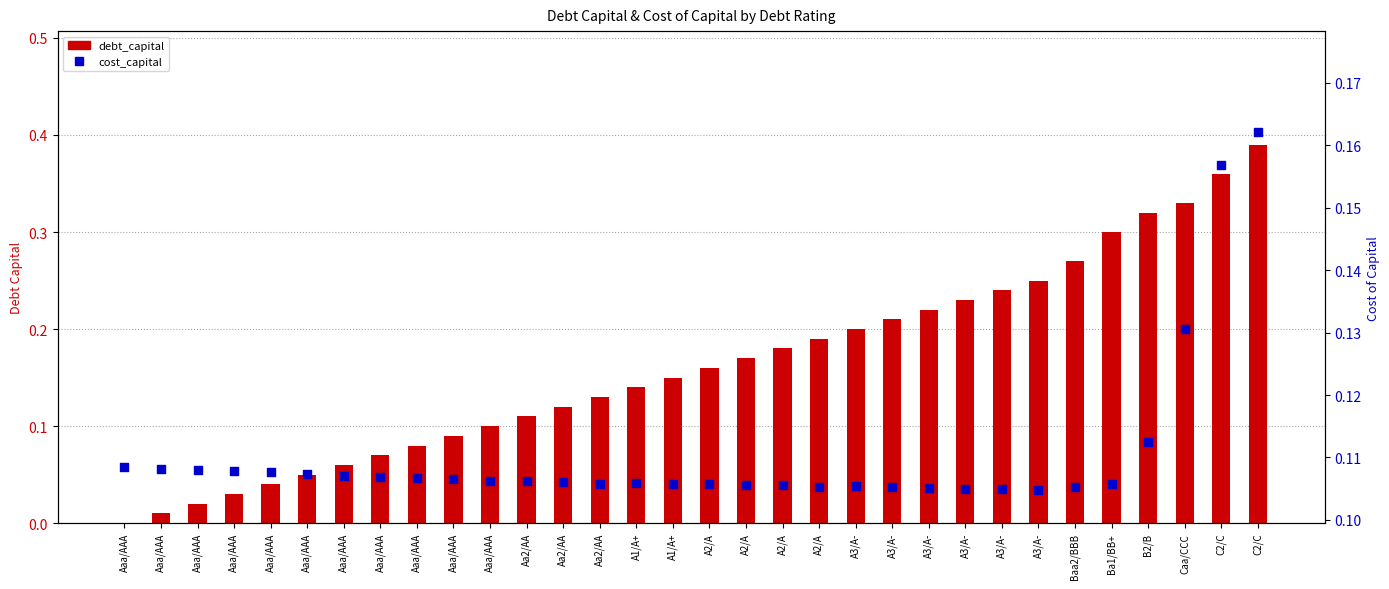

Which series has the largest total across all categories?

debt_capital